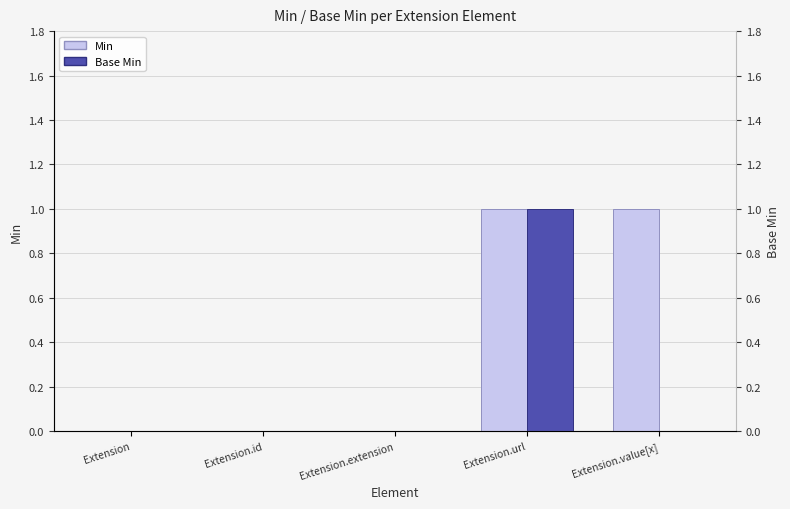

What is the sum of the Base Min values at Extension and Extension.url?

1